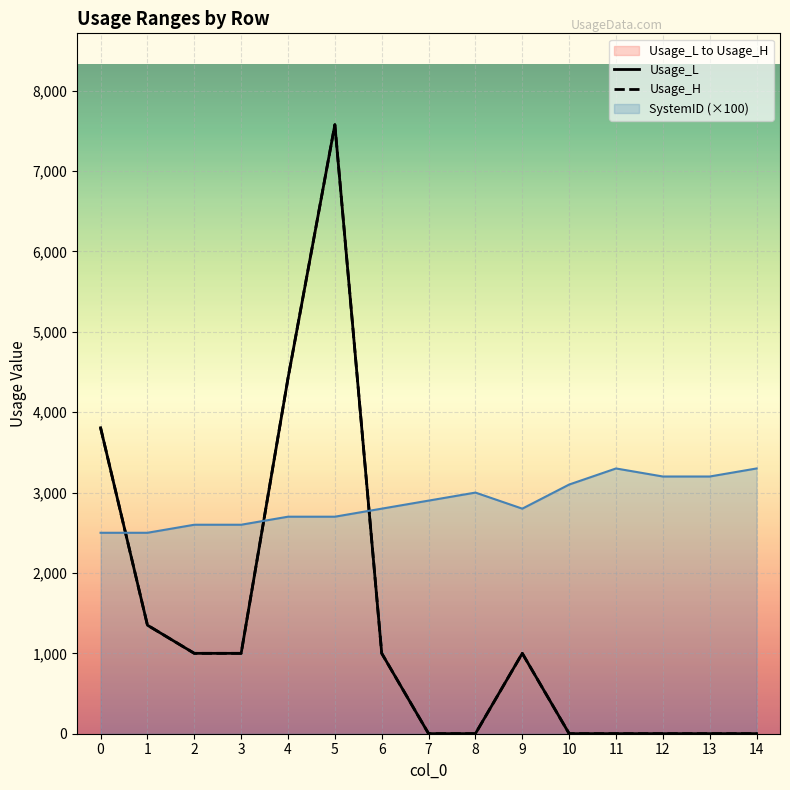

Read the Usage_H value at 2.

1000.0